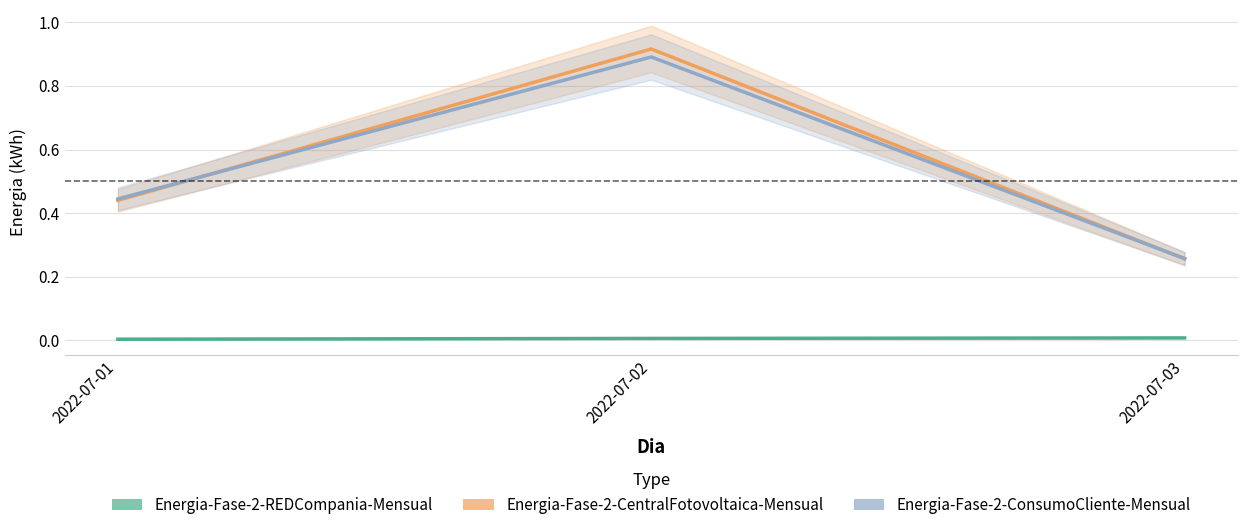

What is the difference between the maximum and minimum values in the Energia-Fase-2-ConsumoCliente-Mensual series?

0.6